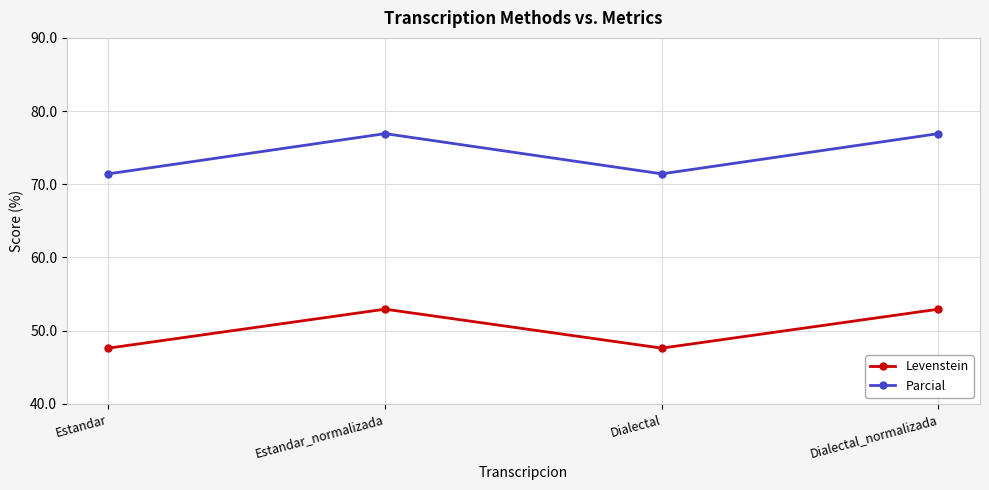

What is the highest value of the Parcial series?

76.9